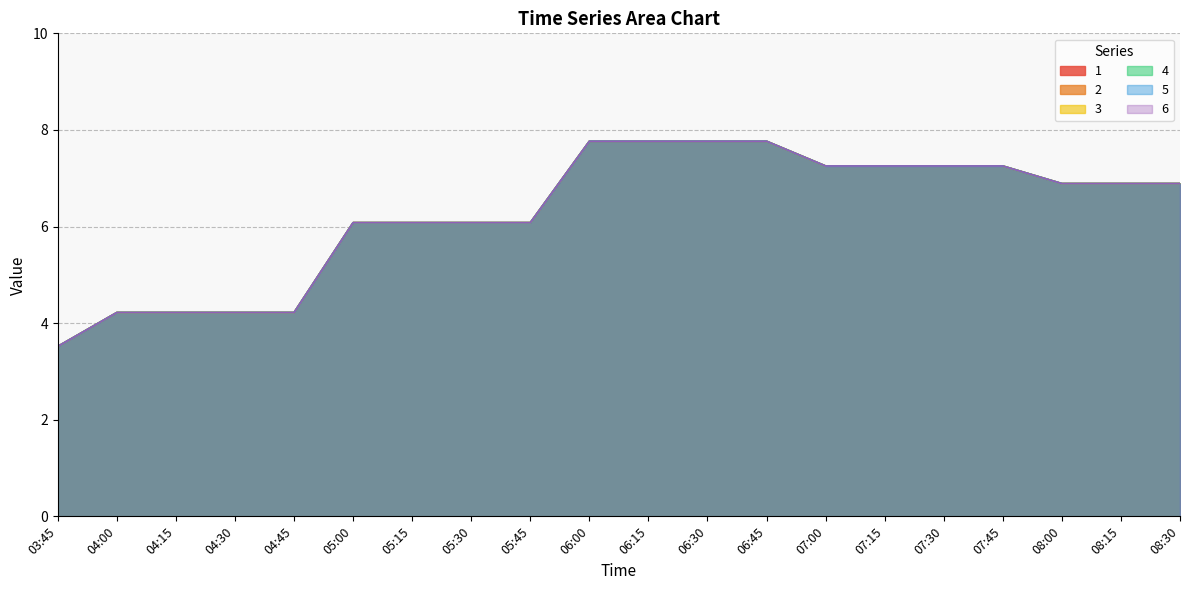

Which category has the lowest value across all series?

03:45